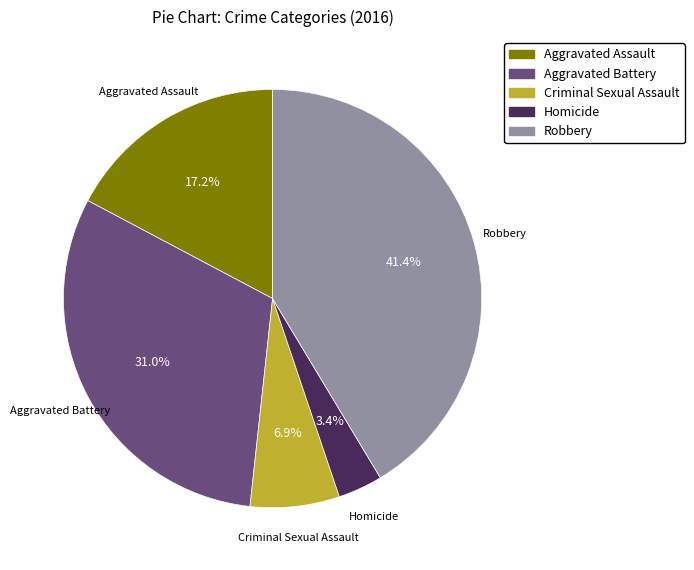

The Aggravated Battery slice represents 42% of the pie. True or false?

False